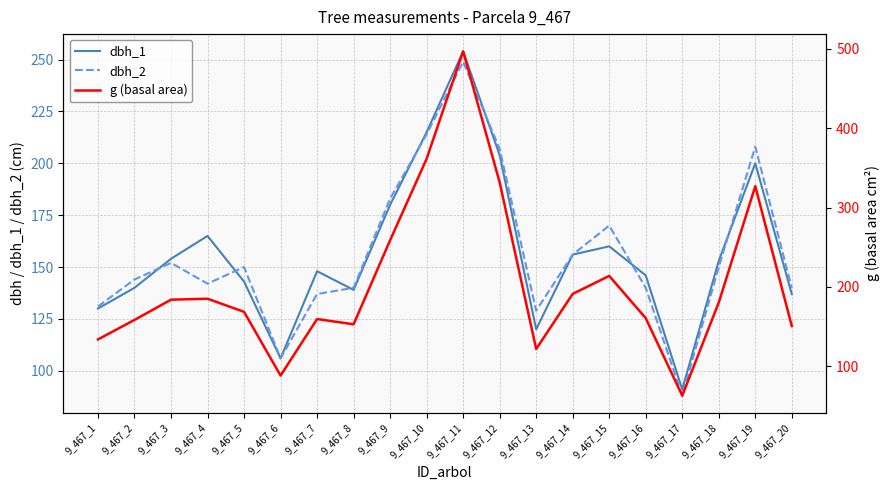

How many times do dbh_2 and dbh_1 cross each other?

7